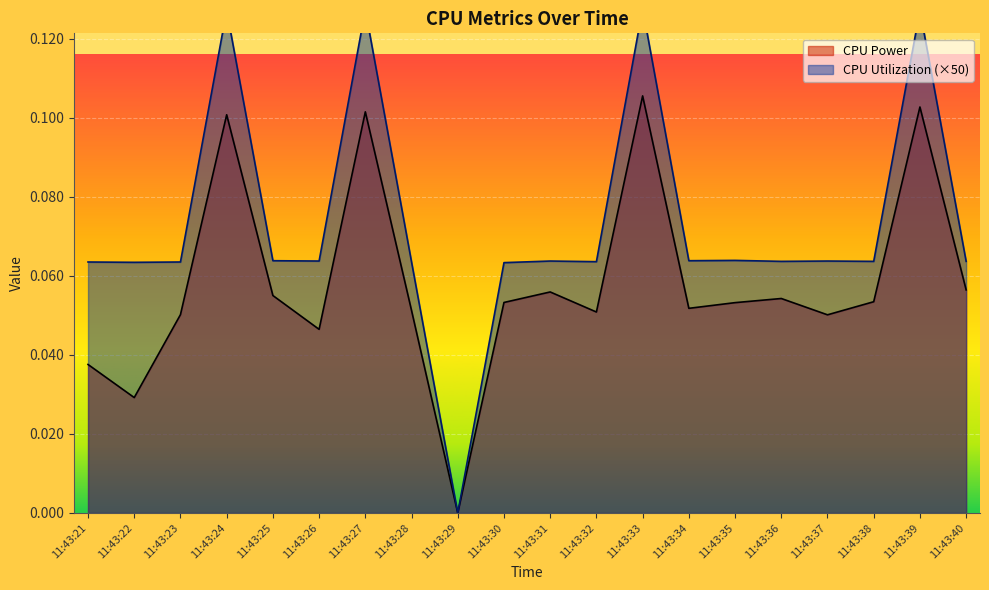

What is the value of the CPU Power point at the 12th from the left?

0.1